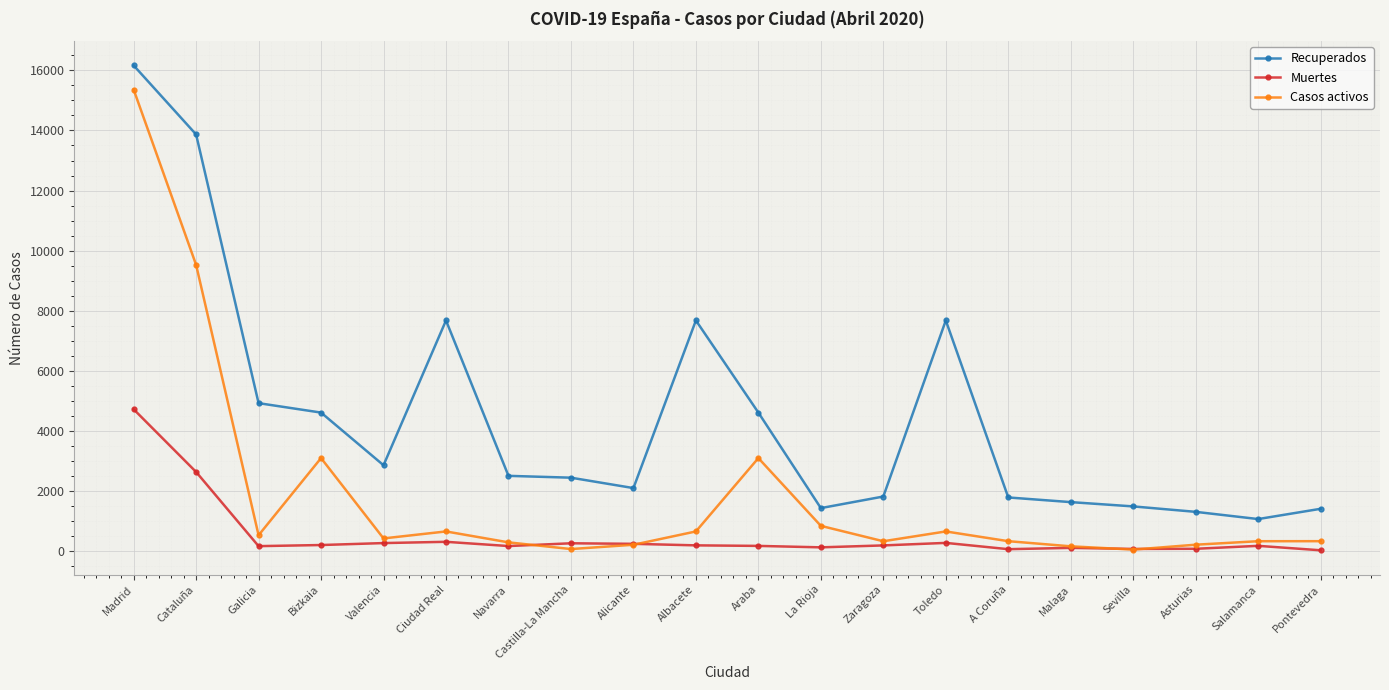

What is the difference between the maximum and minimum values in the Casos activos series?

15309